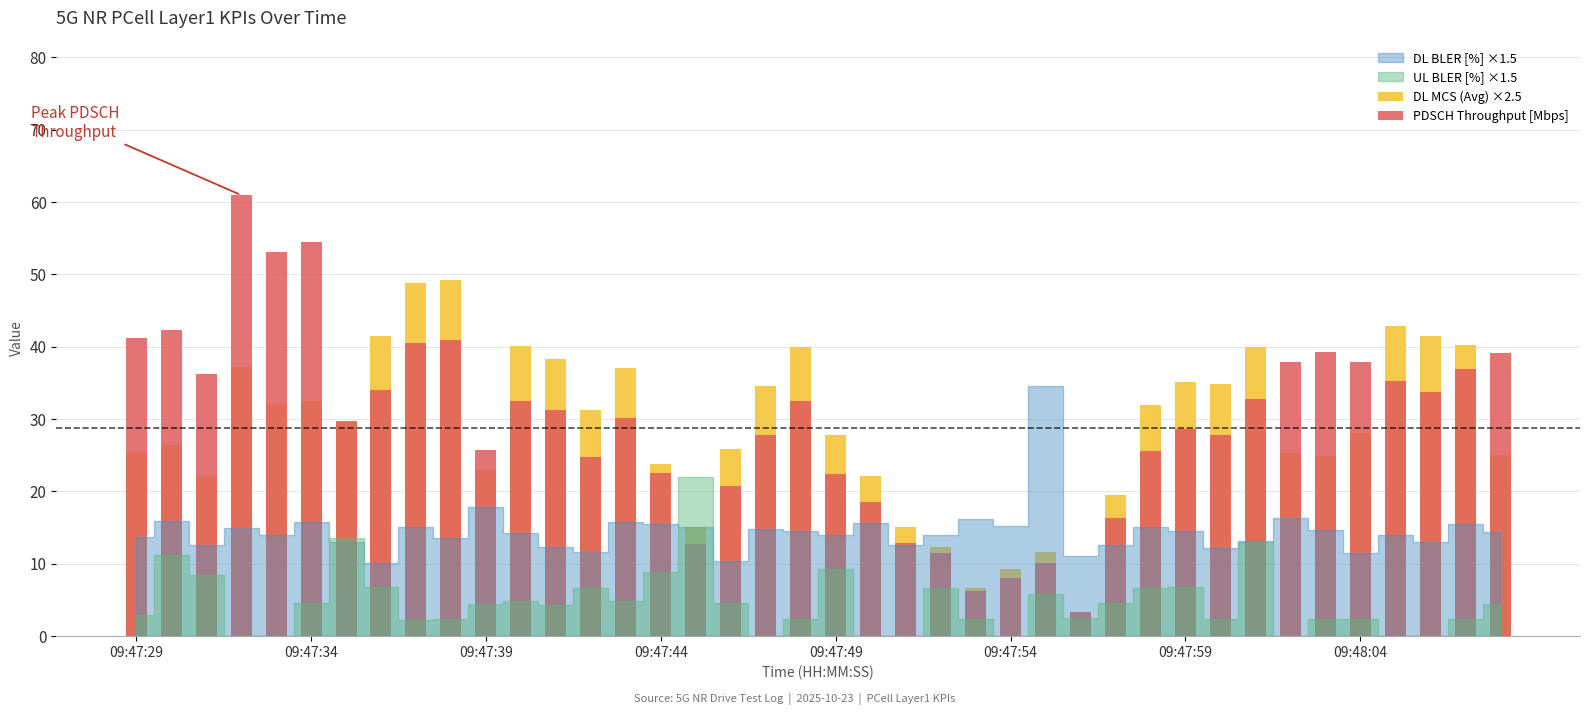

The PDSCH Throughput [Mbps] series shows 12.7 at 16. True or false?

True